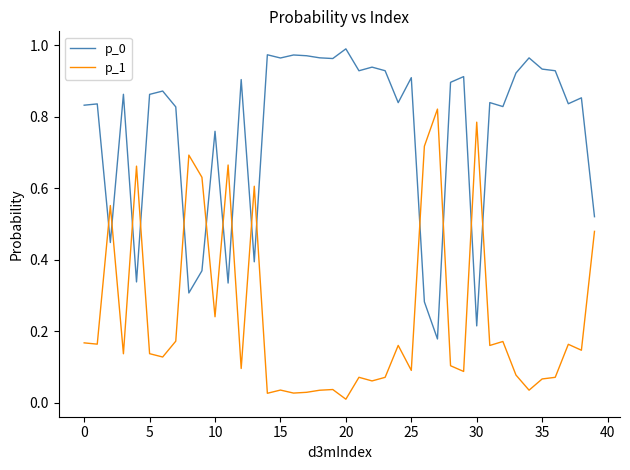

True or false: p_0 and p_1 cross at least once.

True